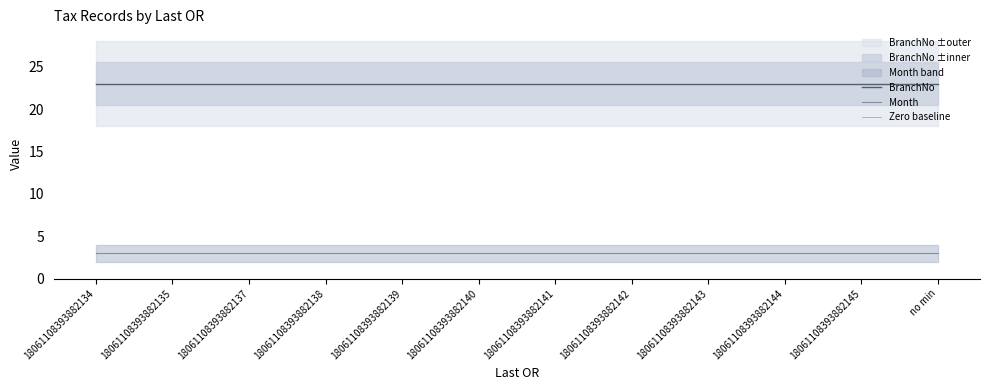

How many lines are shown in the chart?

3